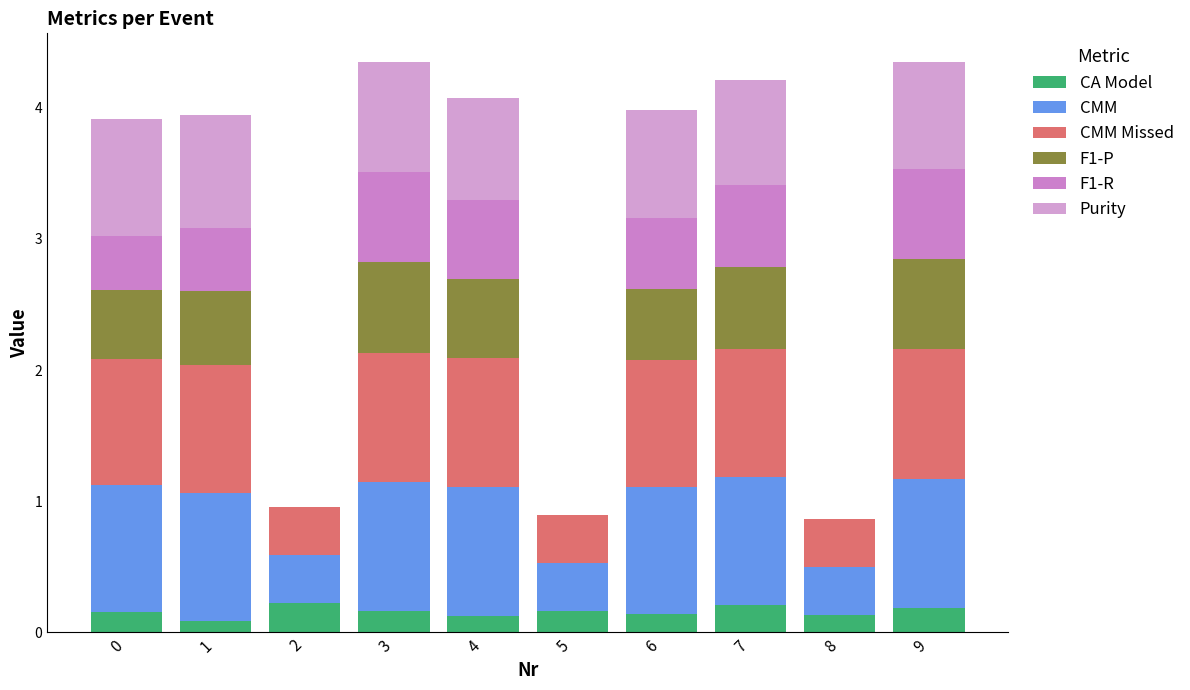

Does the chart contain stacked bars?

Yes